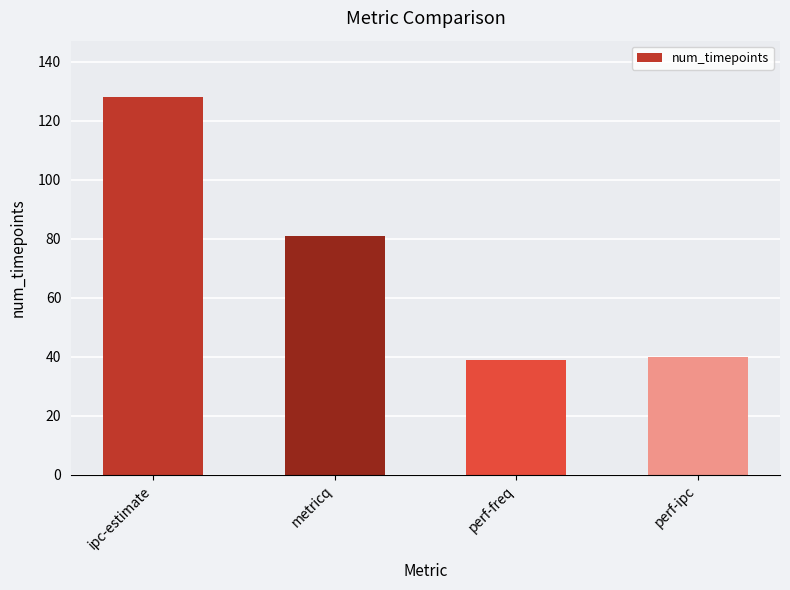

What position from the left is perf-ipc?

4